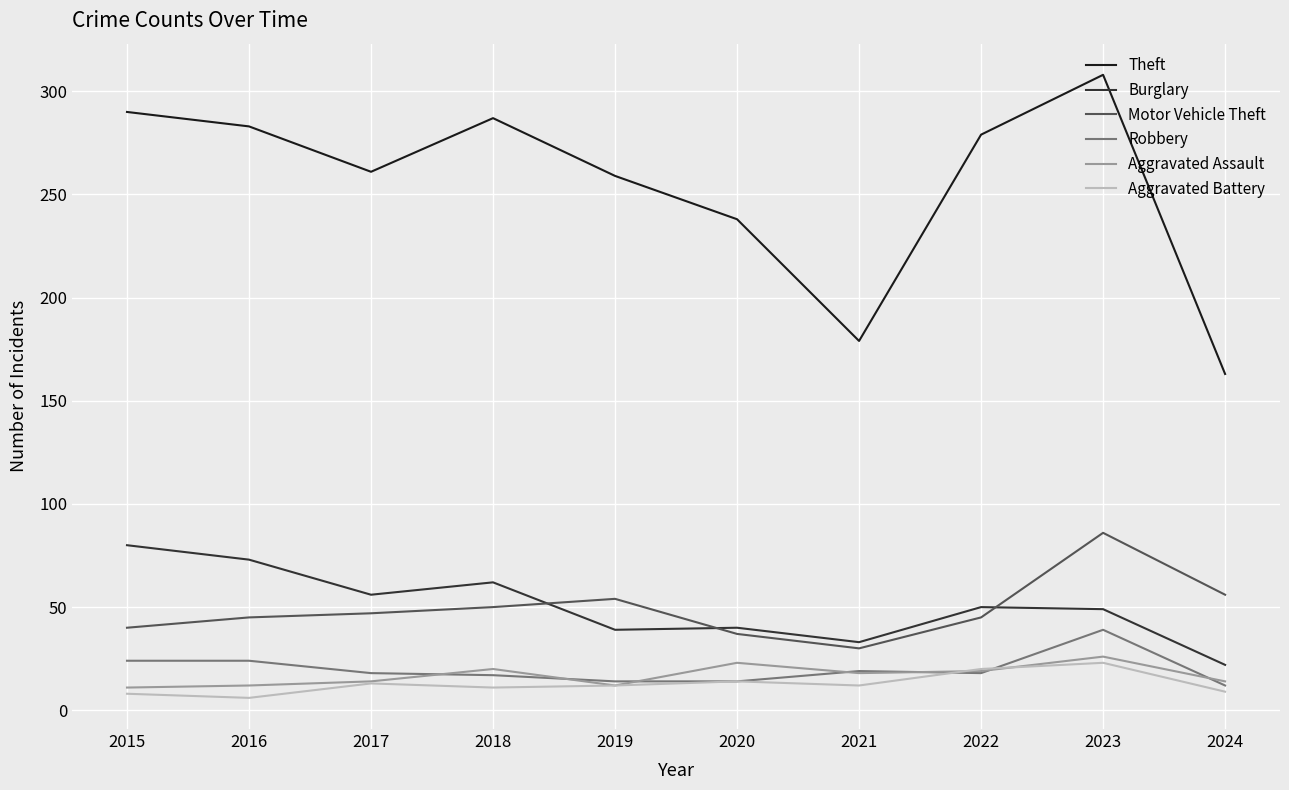

Which series changed the most between 2015 and 2020?

Theft